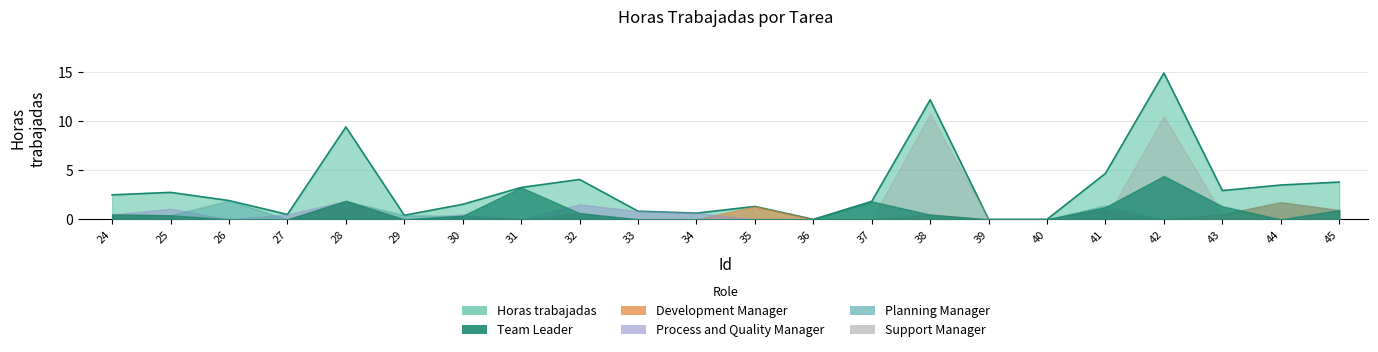

At which category is the sum across all series the highest?

42